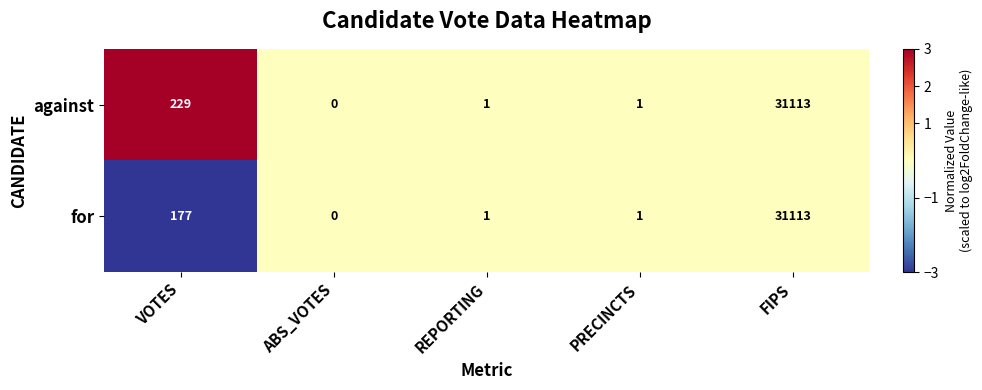

At which category is the sum across all series the highest?

FIPS